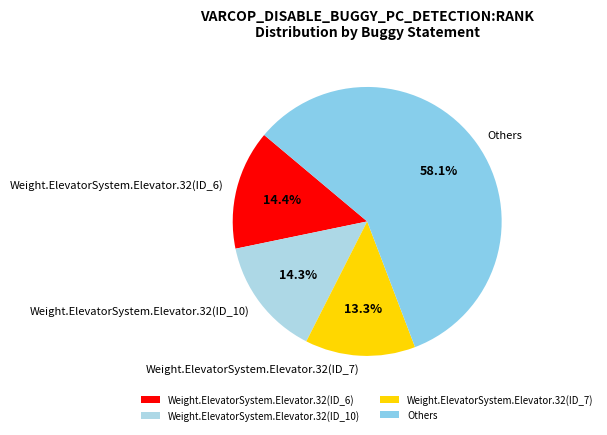

Is the sum of Others and Weight.ElevatorSystem.Elevator.32(ID_6) greater than half?

Yes